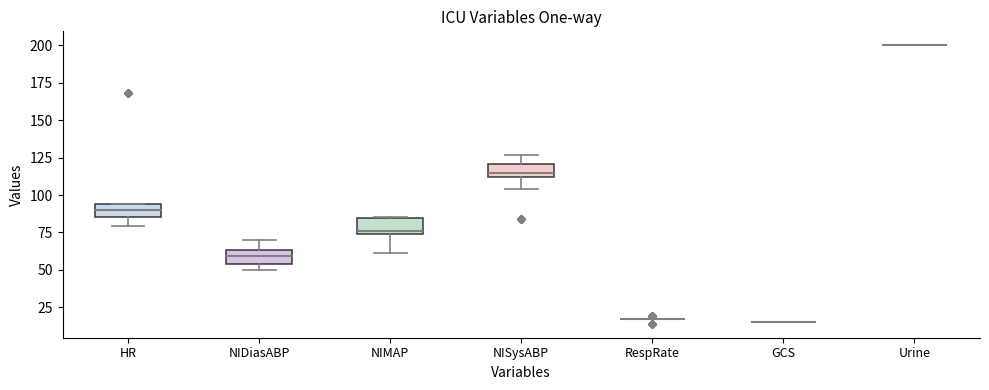

Where does the lower whisker of the box for NISysABP end on the y-axis? The values are not printed on the chart, so give them approximately, as read against the axis.

105